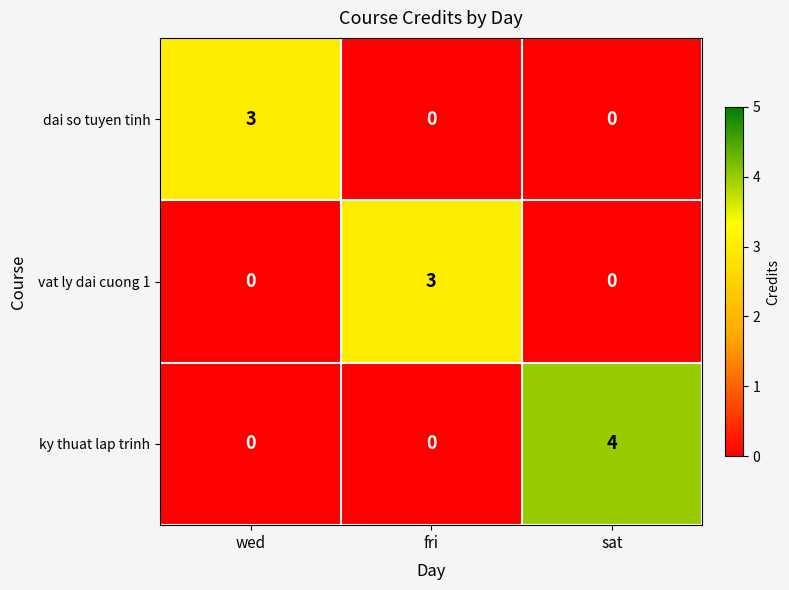

What is the difference between the maximum and minimum values in the ky thuat lap trinh series?

4